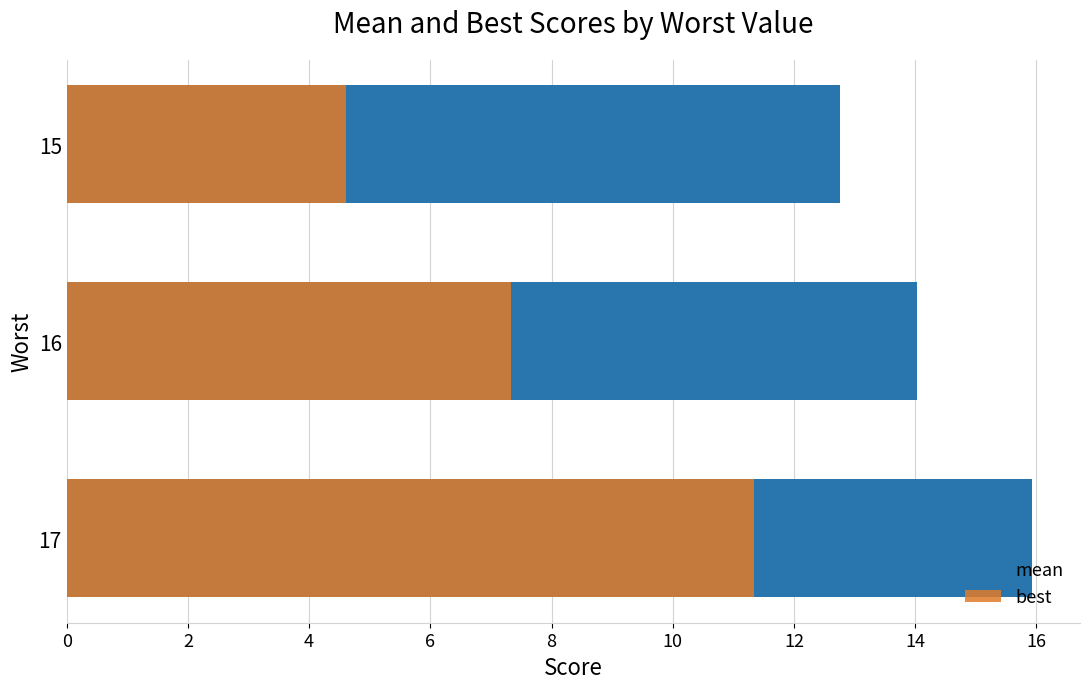

How many bars are there in total?

6